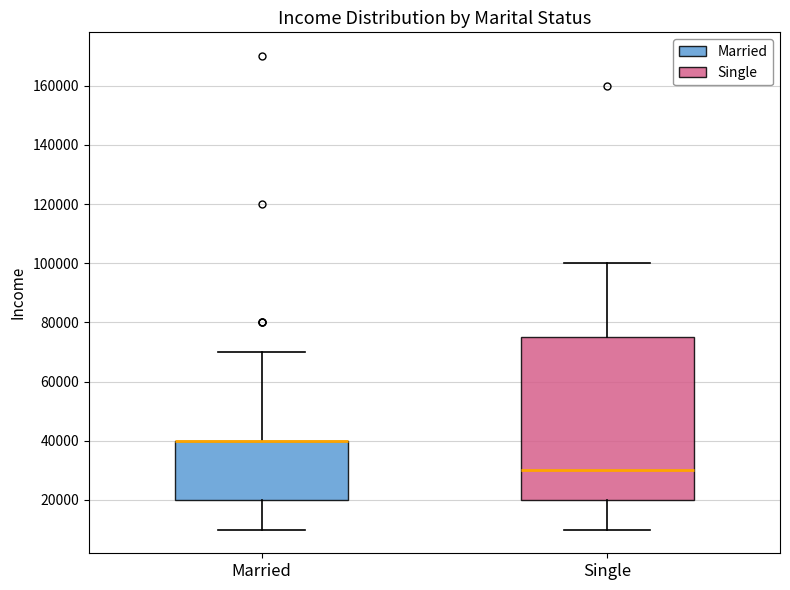

Reading left to right, transcribe this box plot: for each box, give where its median line is, the range the box spans, and where its two whiskers end, as read against the y-axis. The values are not printed on the chart, so give them approximately, as read against the axis.

Married: median 40000 (drawn on the box's upper edge), box 20000 to 40000, whiskers 10000 to 70000
Single: median 30000, box 20000 to 76000, whiskers 10000 to 100000